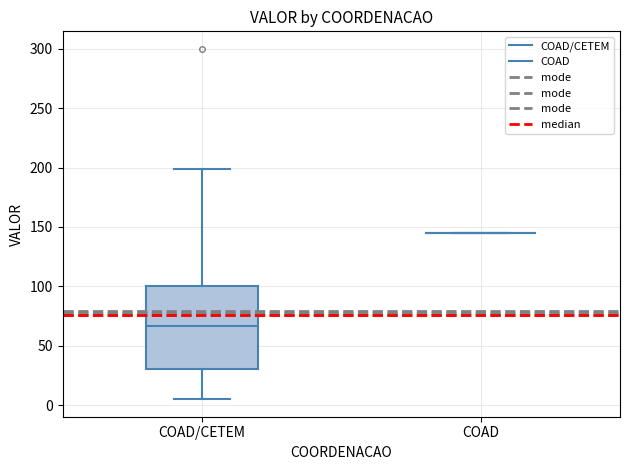

Reading left to right, read every box against the y-axis: the position of its median line, the range the box covers, and the ends of its whiskers. The values are not printed on the chart, so give them approximately, as read against the axis.

COAD/CETEM: median 65, box 30 to 100, whiskers 5 to 200
COAD: box collapsed to a line at 145, whiskers 145 to 145